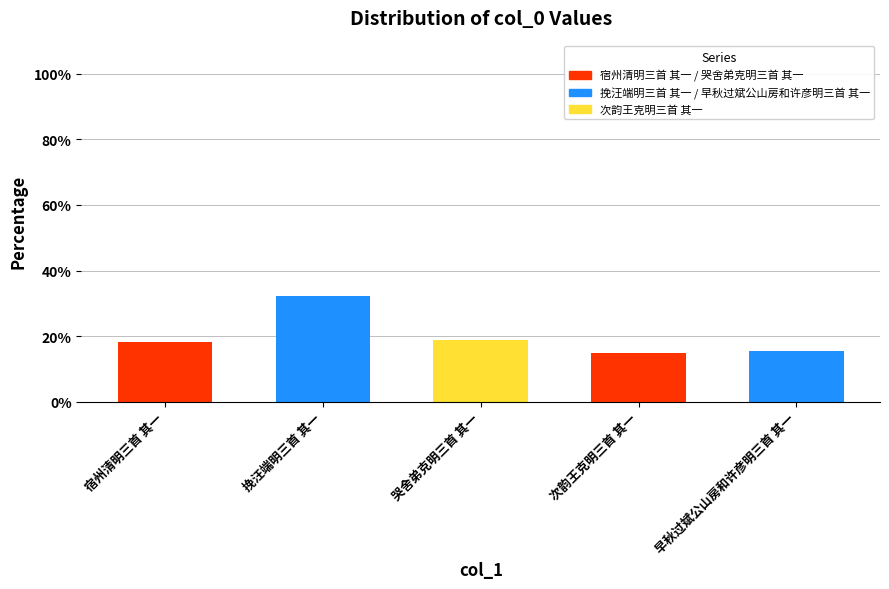

Are the bars horizontal?

No